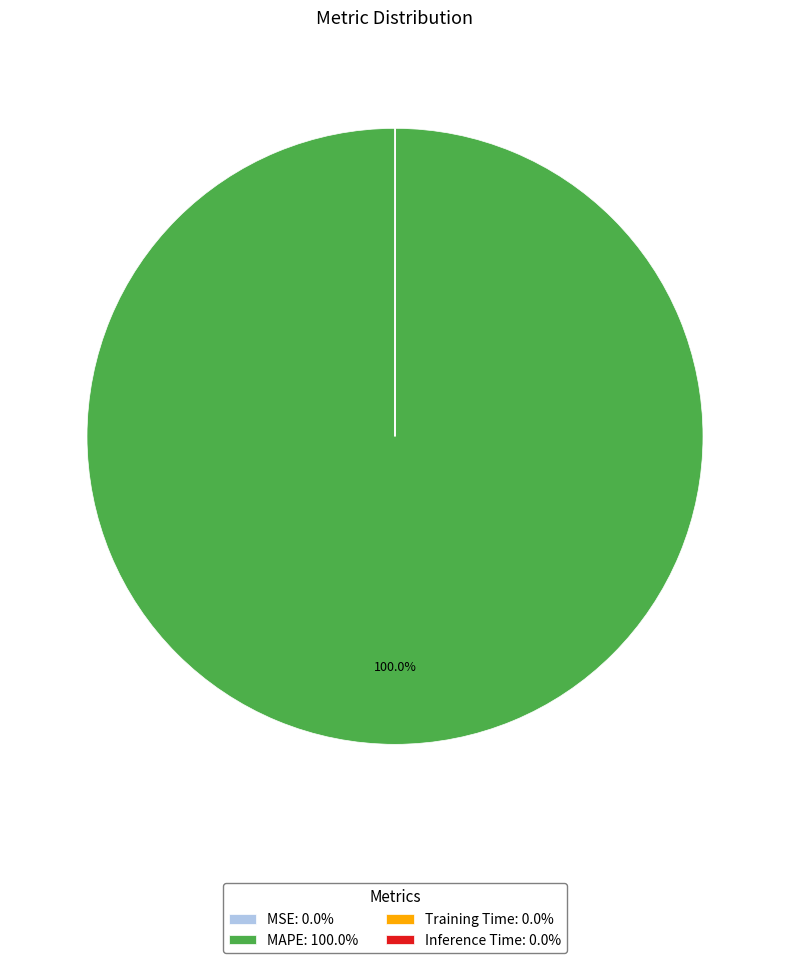

Which category accounts for the majority?

MAPE